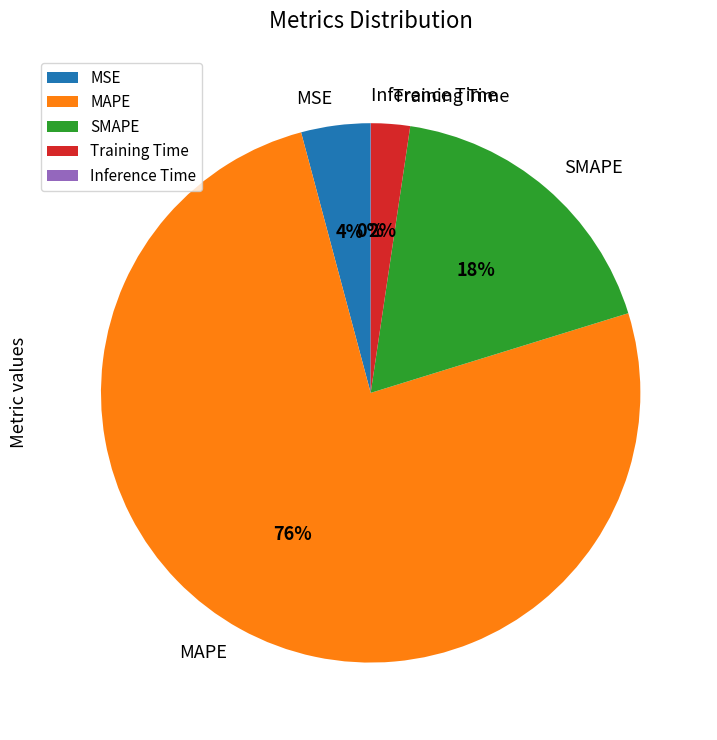

Combined, do Training Time and SMAPE account for over 50%?

No